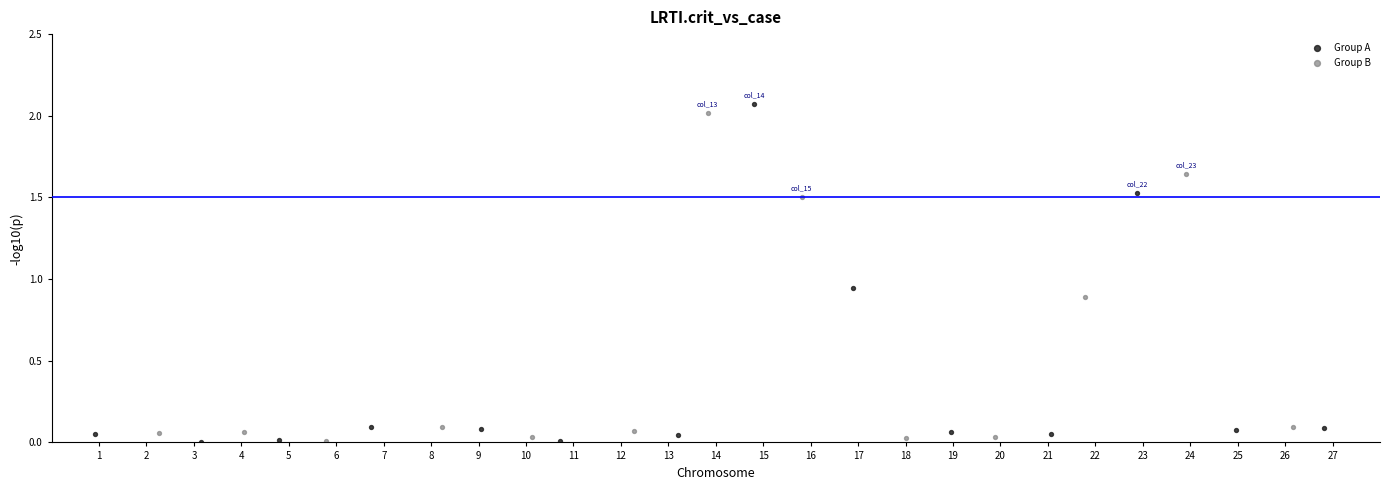

What are all the series names shown in the legend?

Group A, Group B